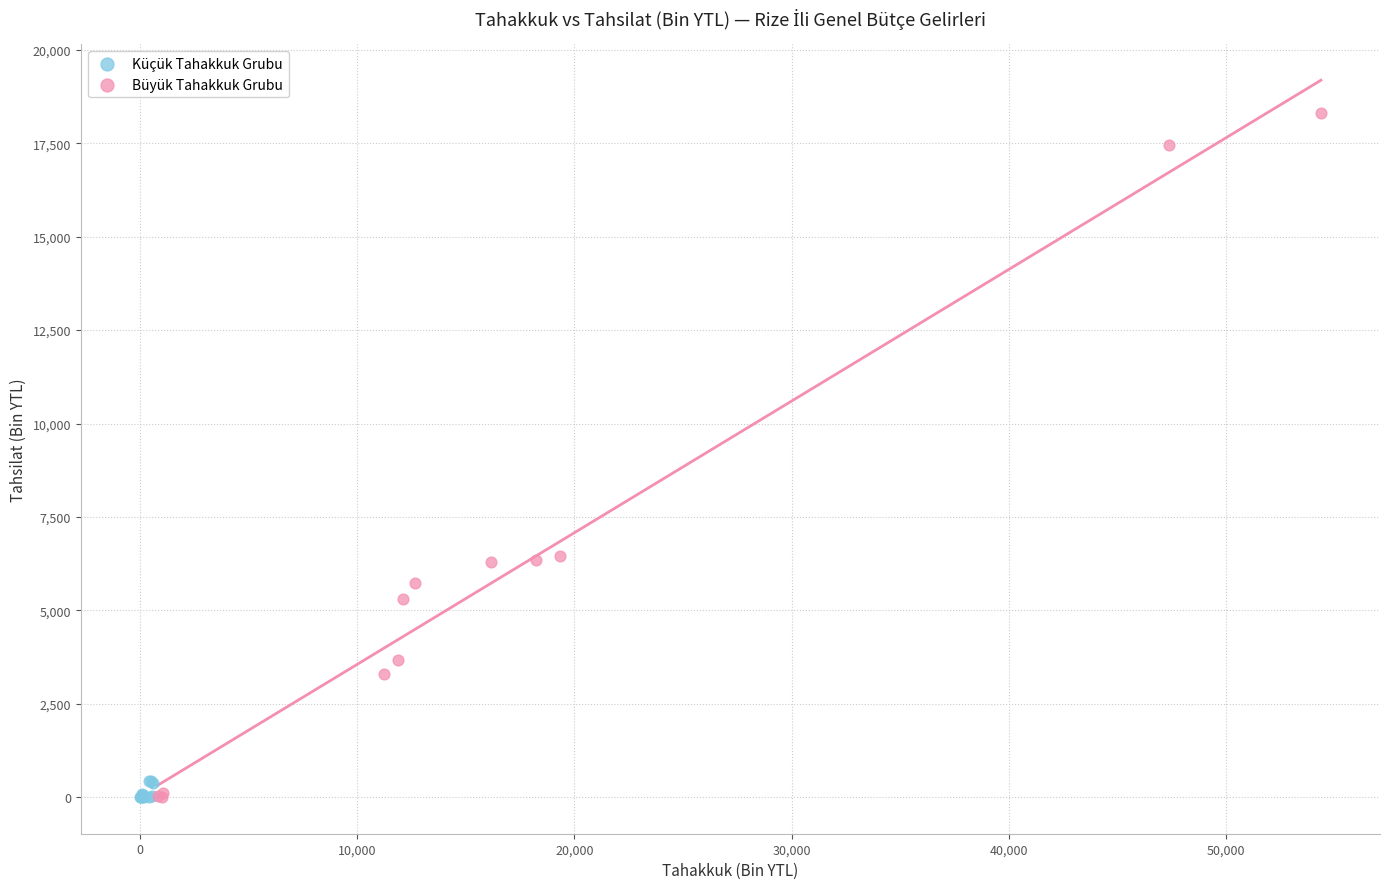

Which series reaches the maximum Y coordinate?

Büyük Tahakkuk Grubu